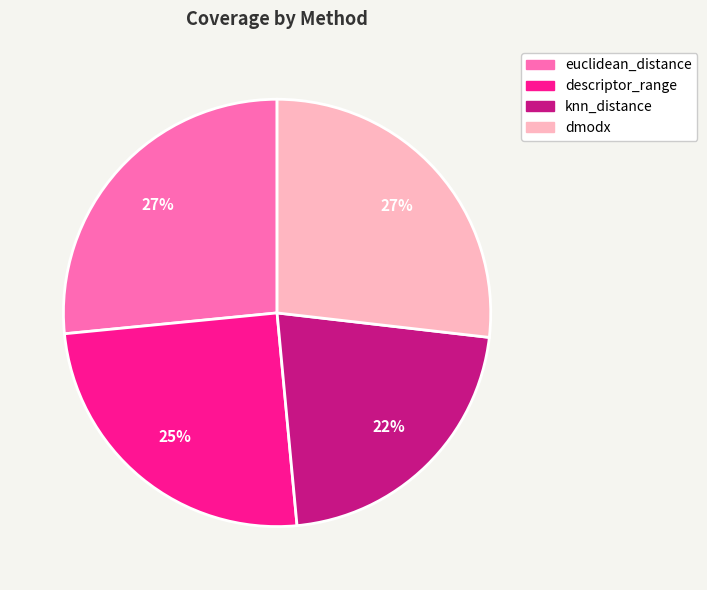

Does any single category account for the majority?

No